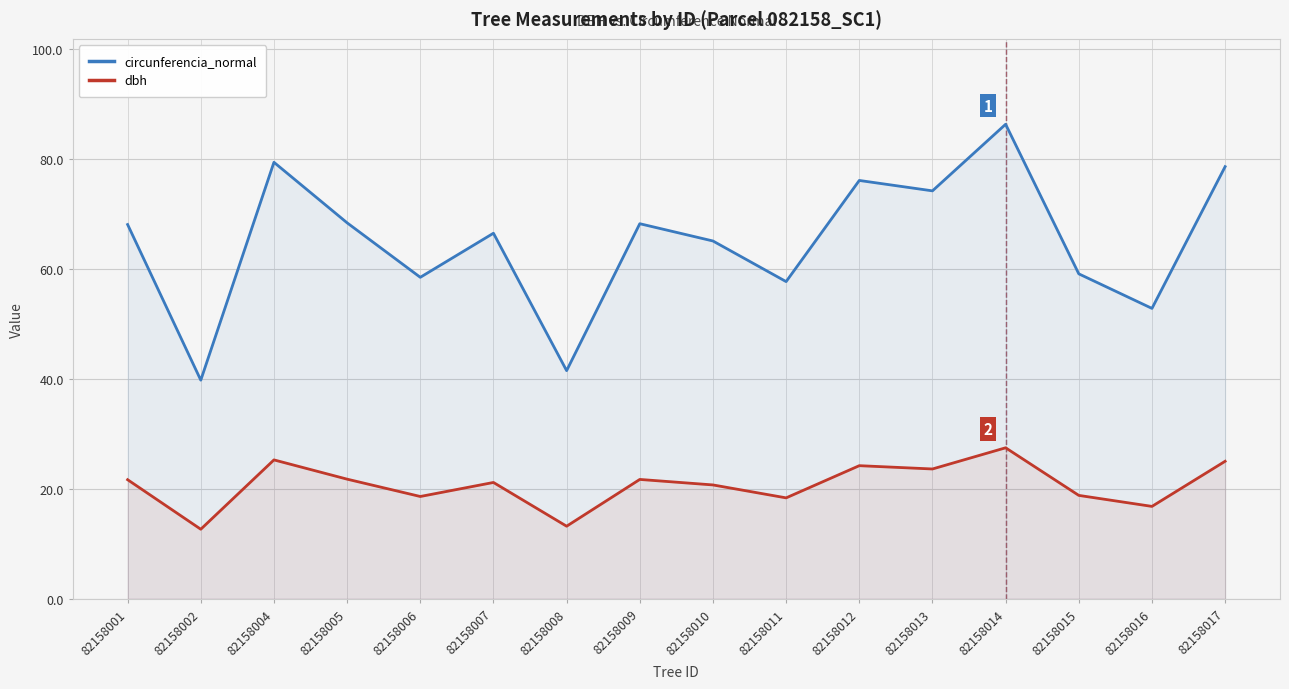

Reading right to left, transcribe all the data shown in this chart.

circunferencia_normal: 82158017=78.5	82158016=52.8	82158015=59.1	82158014=86.2	82158013=74.1	82158012=76.0	82158011=57.6	82158010=65.0	82158009=68.2	82158008=41.5	82158007=66.4	82158006=58.4	82158005=68.3	82158004=79.3	82158002=39.7	82158001=68.0
dbh: 82158017=25.0	82158016=16.8	82158015=18.8	82158014=27.4	82158013=23.6	82158012=24.2	82158011=18.4	82158010=20.7	82158009=21.7	82158008=13.2	82158007=21.1	82158006=18.6	82158005=21.8	82158004=25.2	82158002=12.7	82158001=21.6